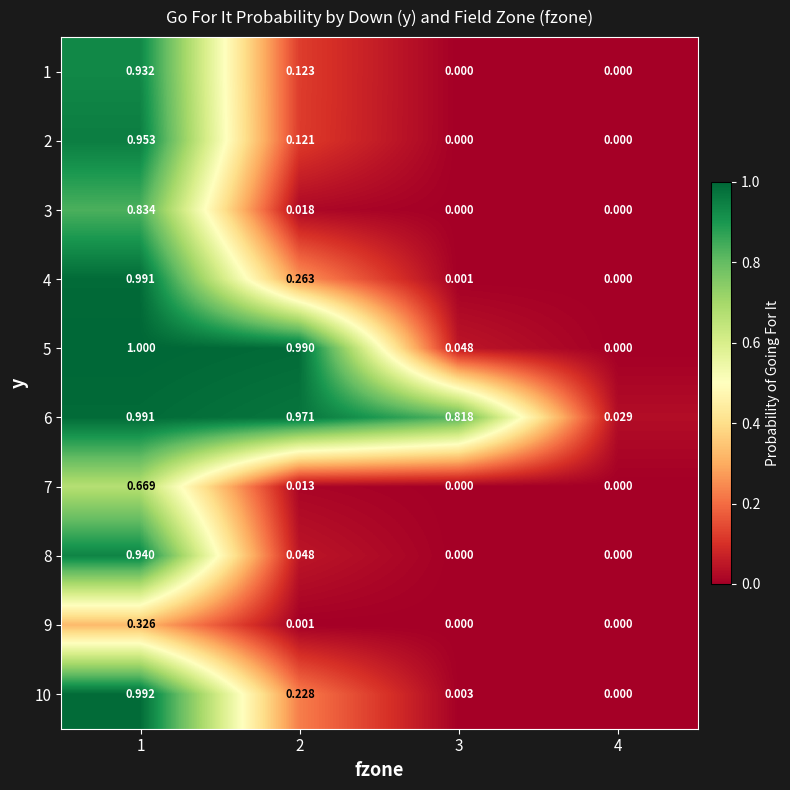

Is the value of 8 at 1 greater than the value of 2 at 4?

Yes